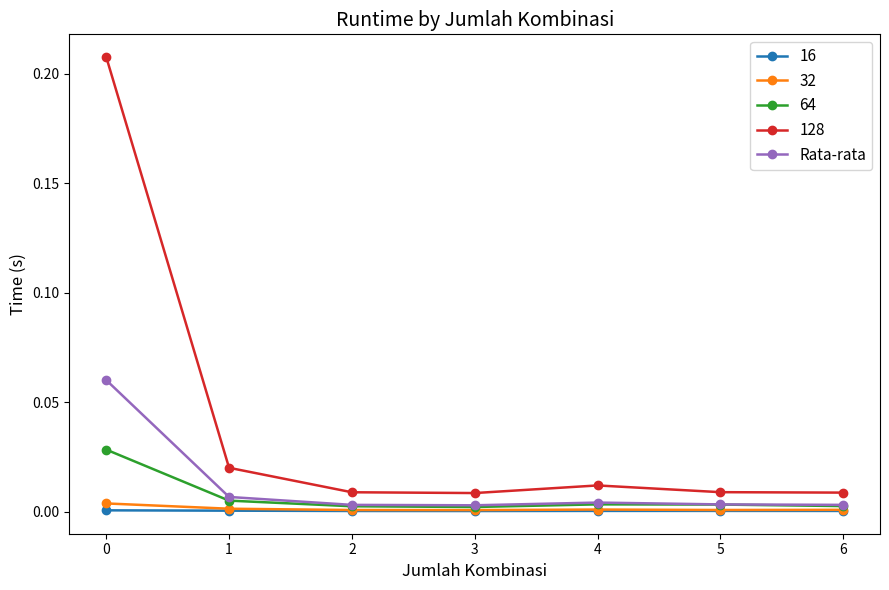

True or false: 16 has more than 0 interior local peaks.

True